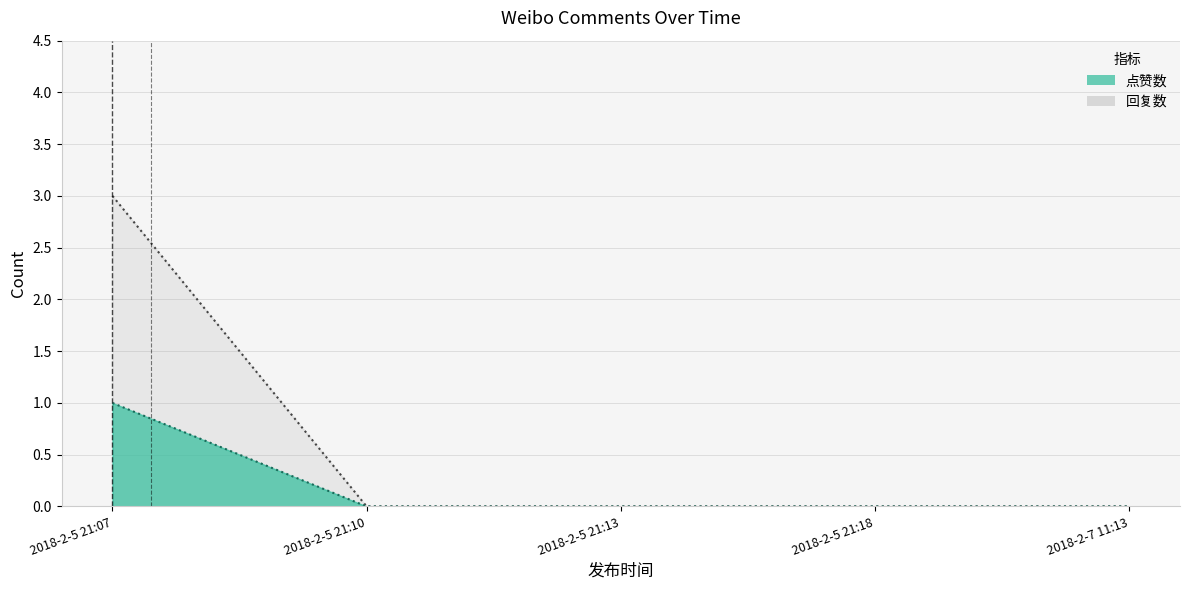

How many lines are shown in the chart?

2